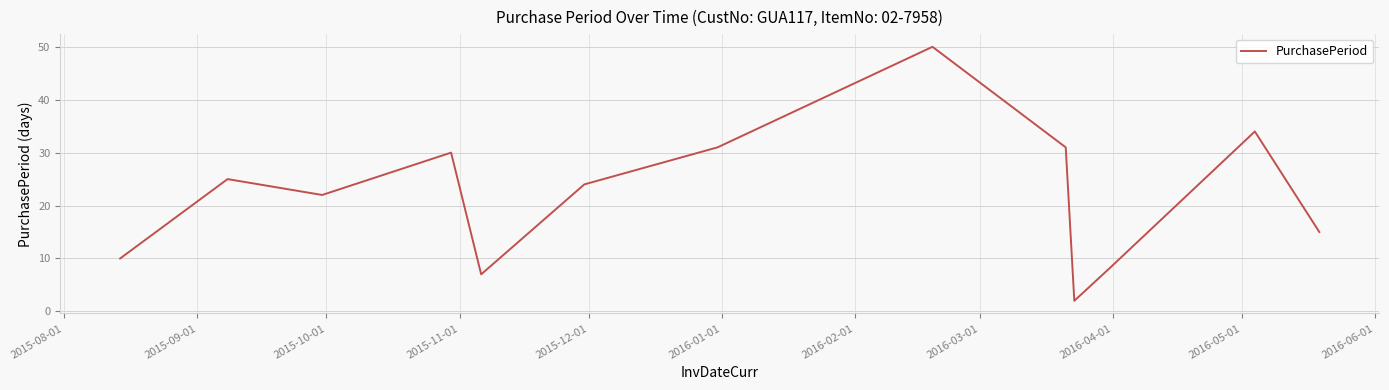

True or false: there are more than 1 points higher than both neighbors.

True